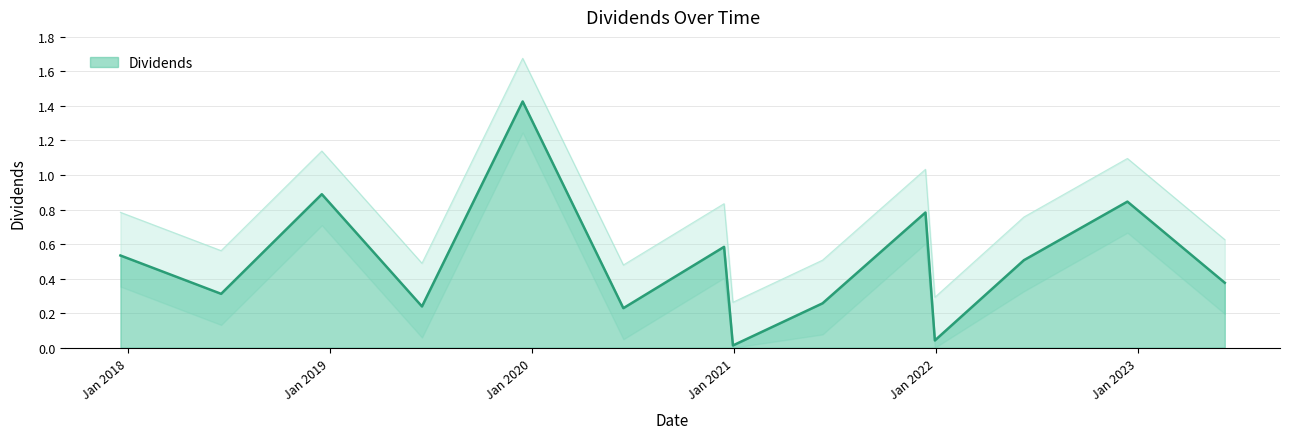

What position from the left is 2023-06-07?

14